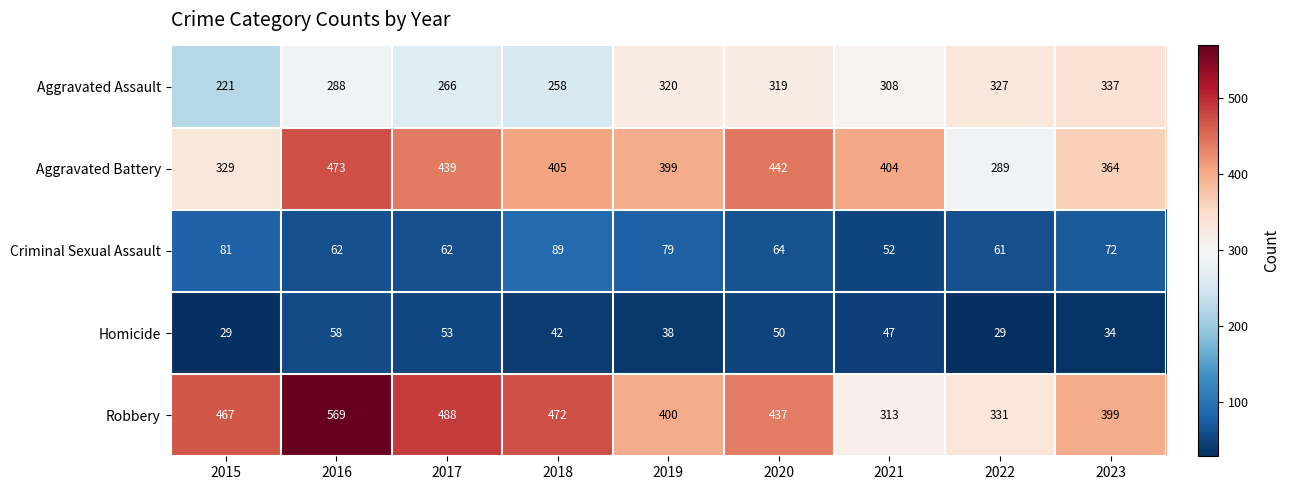

At which category is the sum across all series the highest?

2016